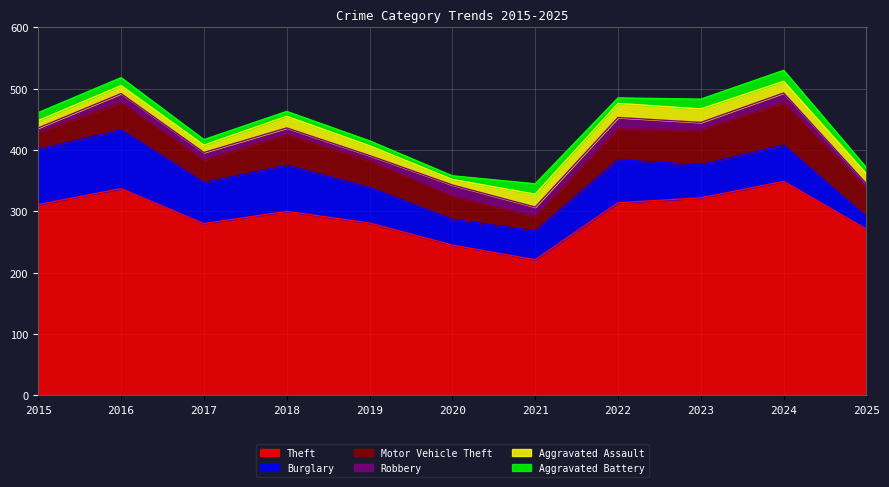

At which label does Theft reach its minimum?

2021